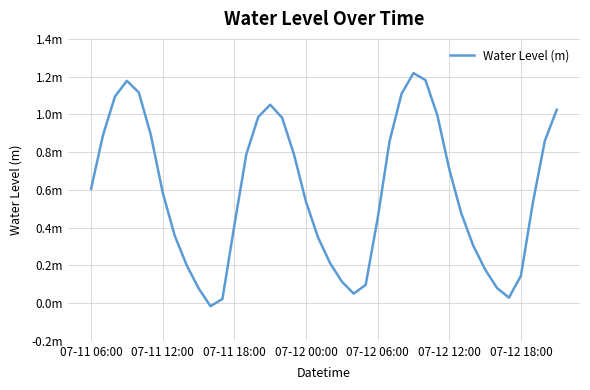

Does the chart have visible grid lines?

Yes